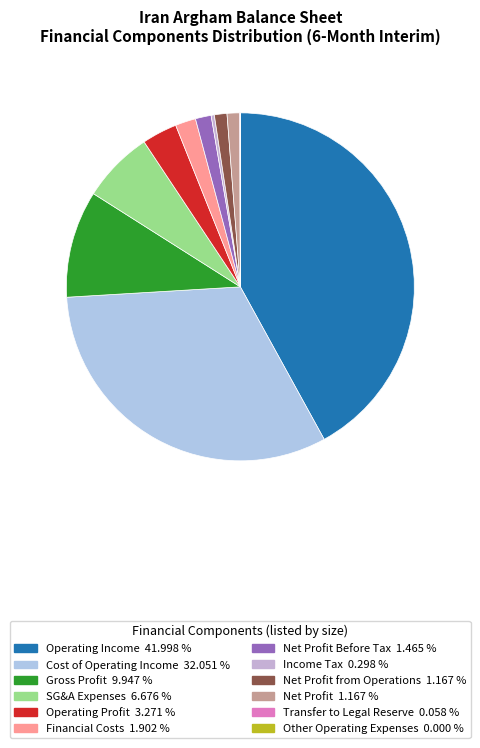

Count the number of slices in the pie.

12